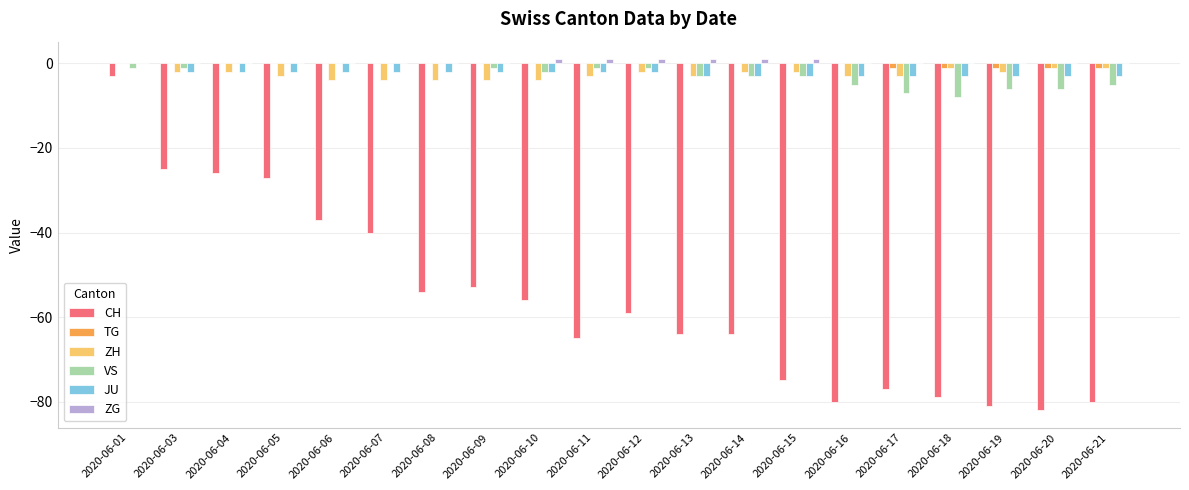

How many distinct data groups are displayed?

6